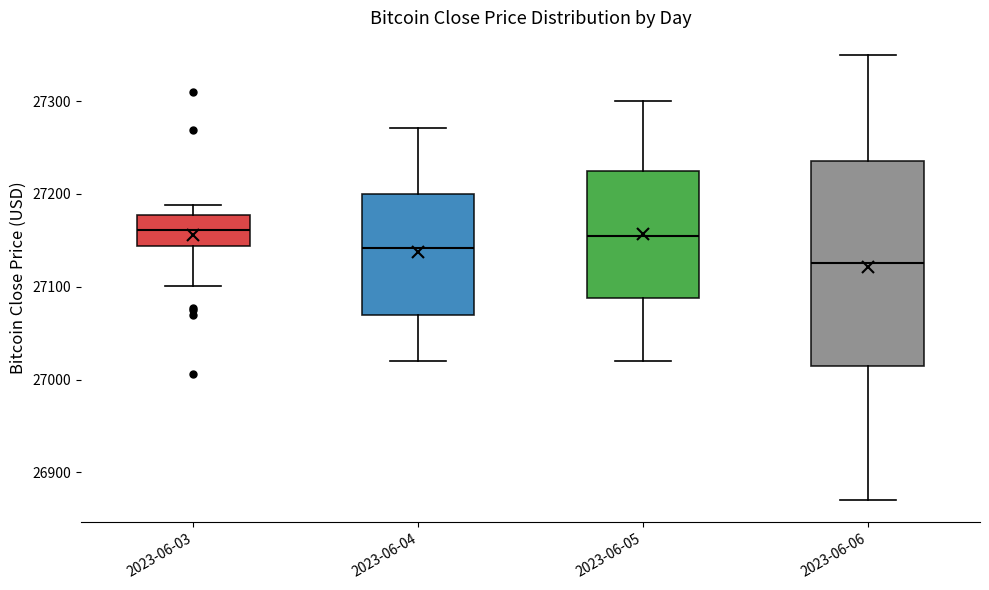

Comparing the boxes themselves (not the whiskers), which one is the tallest?

2023-06-06